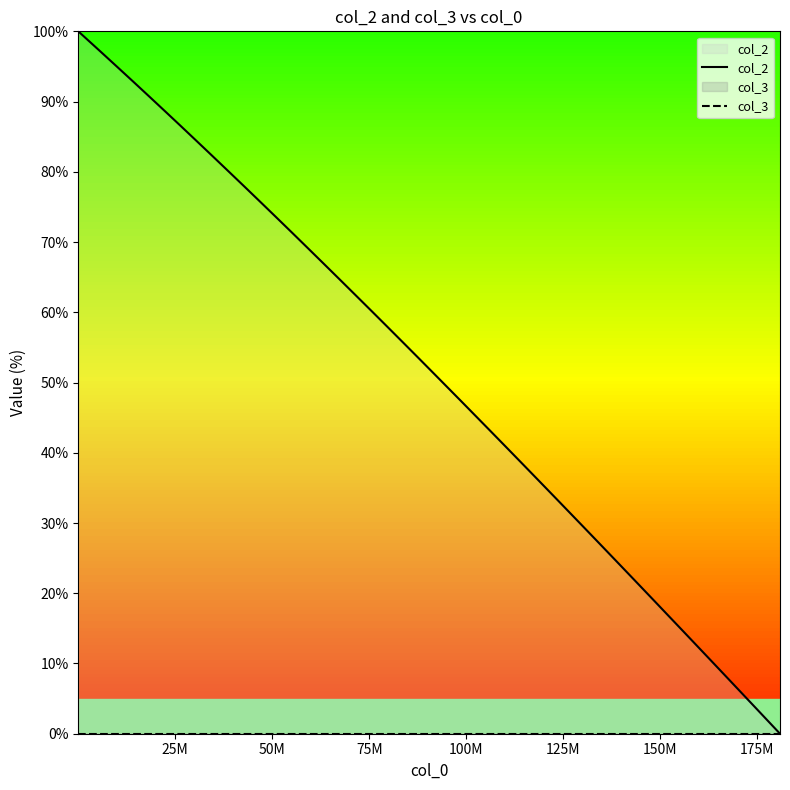

Reading left to right, what are all the values shown in this chart?

col_2: 100.0	97.0	95.0	92.9	90.8	88.7	86.5	84.4	82.3	80.1	77.9	75.8	73.6	71.4	69.2	66.9	64.7	62.5	60.2	58.0	55.7	53.4	51.1	47.4	43.2	40.9	38.6	36.2	33.3	29.4	27.1	24.7	22.3	19.1	14.5	10.8	8.4	6.0	3.6	0.0
col_3: 0.0	0.0	0.0	0.0	0.0	0.0	0.0	0.0	0.0	0.0	0.0	0.0	0.0	0.0	0.0	0.0	0.0	0.0	0.0	0.0	0.0	0.0	0.0	0.0	0.0	0.0	0.0	0.0	0.0	0.0	0.0	0.0	0.0	0.0	0.0	0.0	0.0	0.0	0.0	0.0